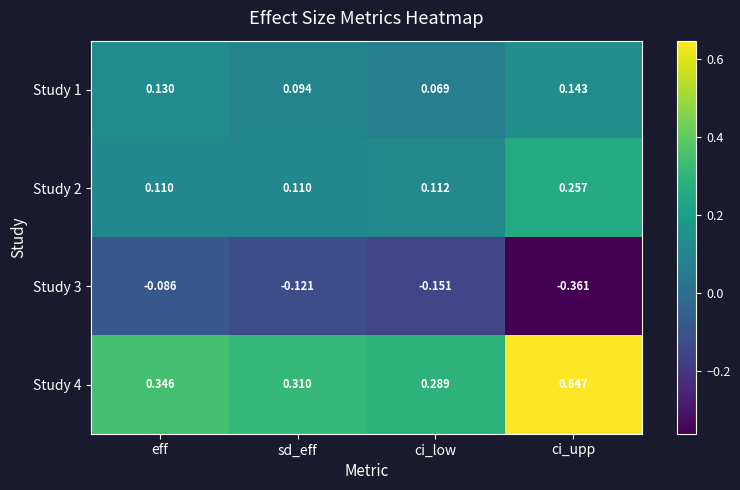

At which label is Study 4 closest to 0?

ci_low